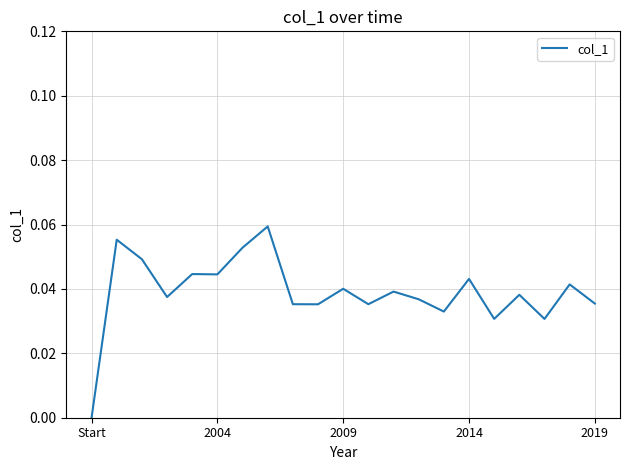

Which label corresponds to the smallest value in the chart?

Start